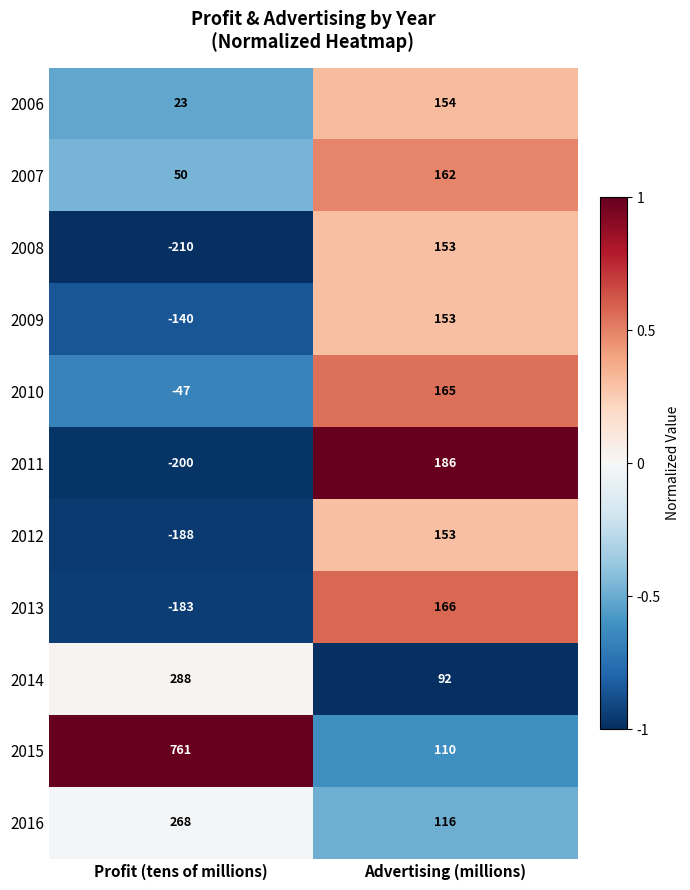

Which category has the highest value across all series?

Profit (tens of millions)